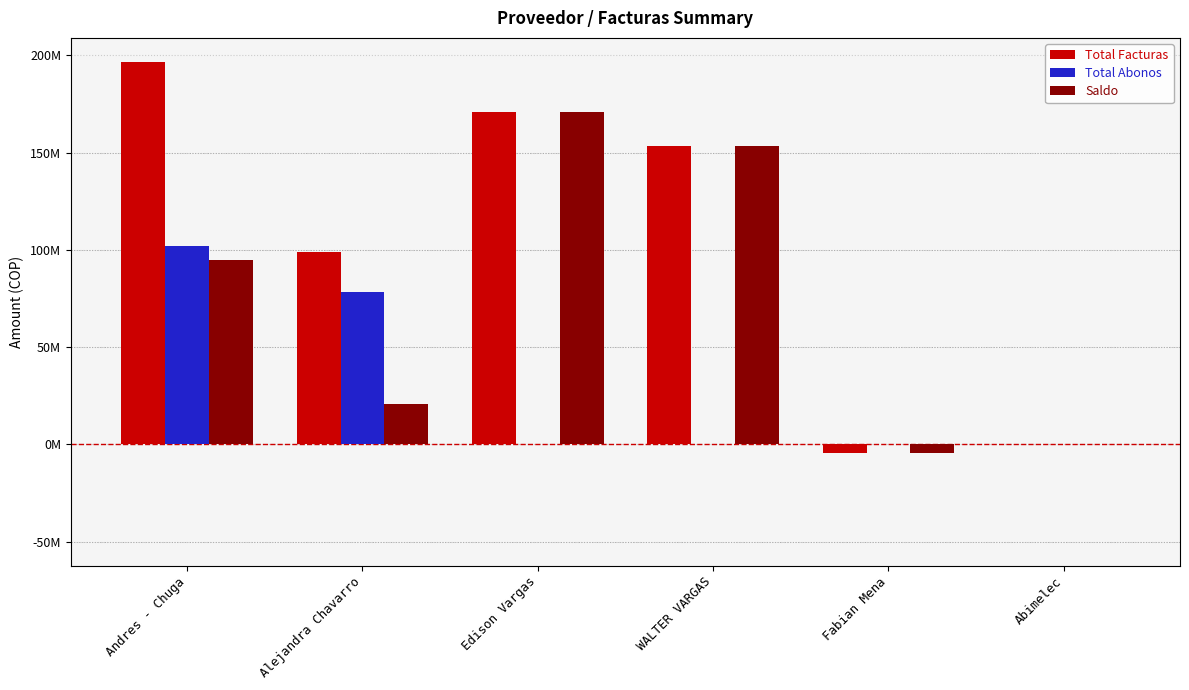

What is the difference between the maximum and minimum values in the Total Abonos series?

101755000